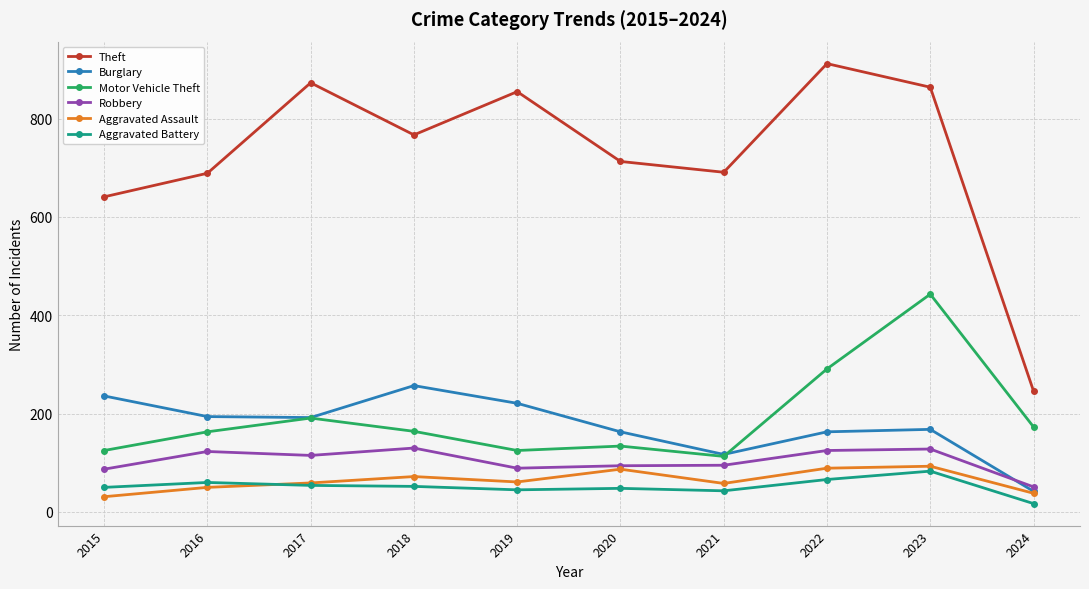

Does the chart have visible grid lines?

Yes